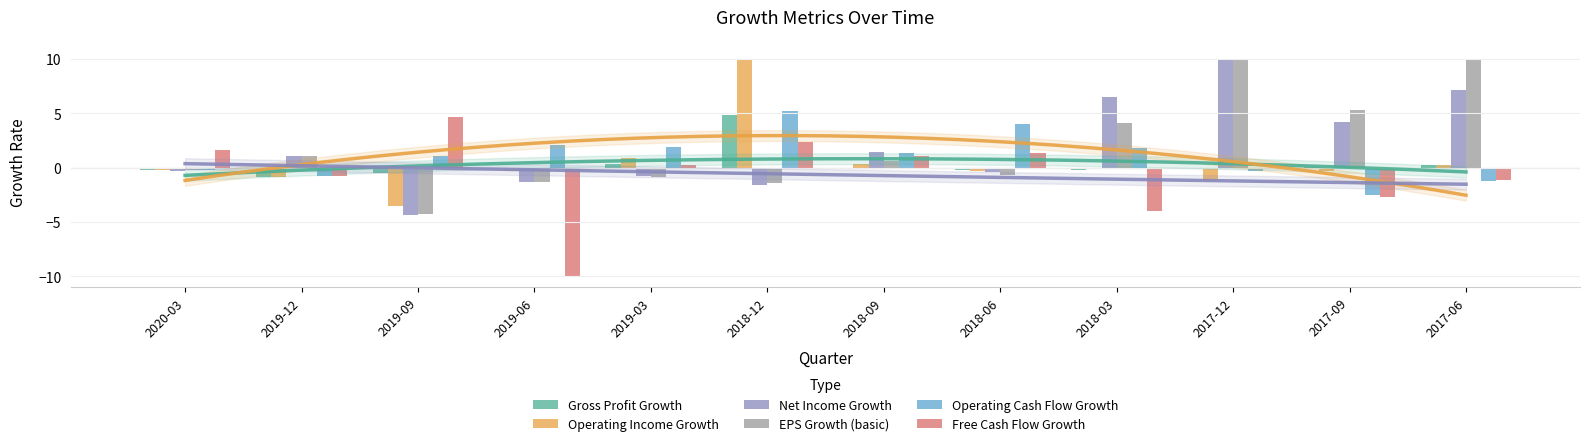

How many groups of bars are there?

12